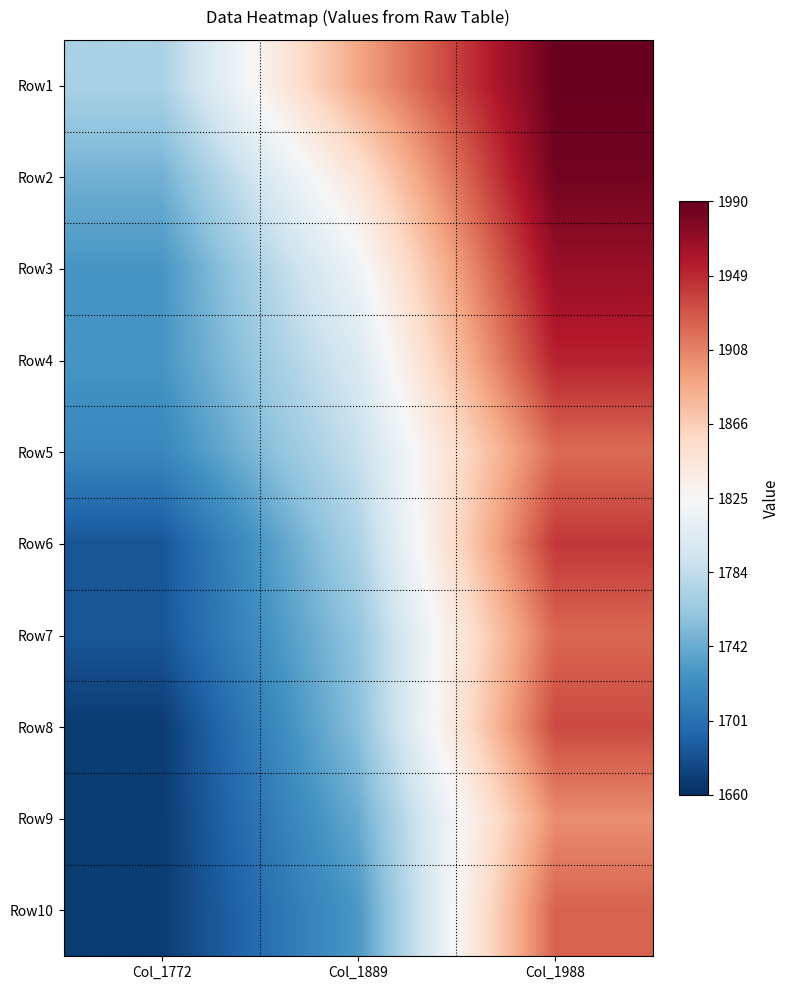

Which has a higher value, Col_1889 or Col_1772?

Col_1889